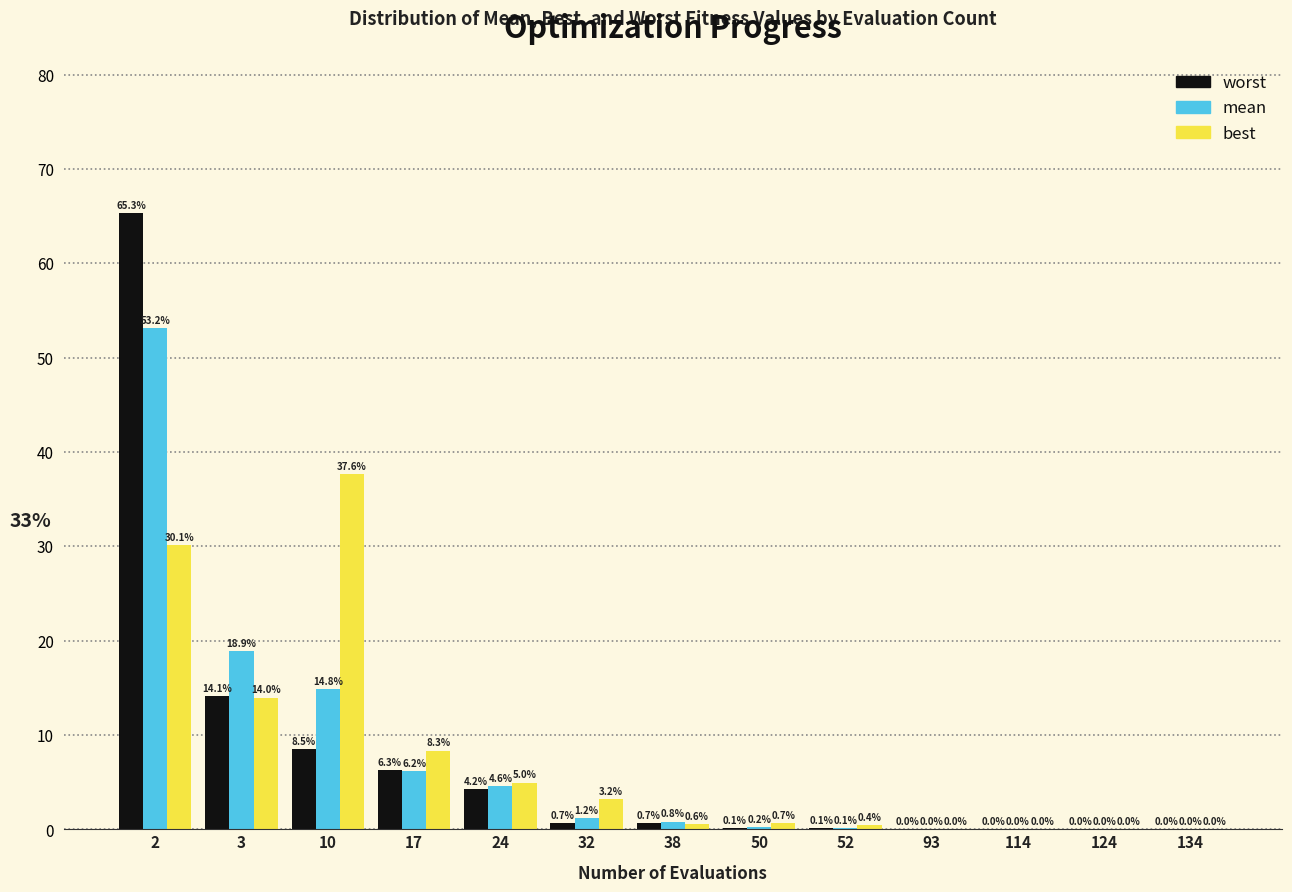

What is the total value across all series at 38?

2.1